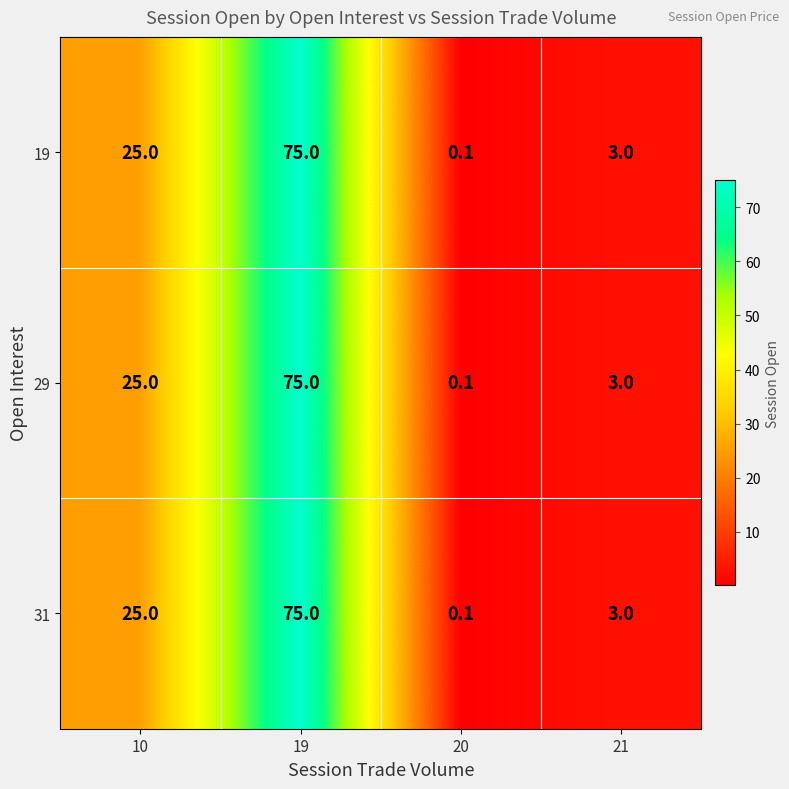

Is the value of 31 at 20 greater than the value of 19 at 19?

No